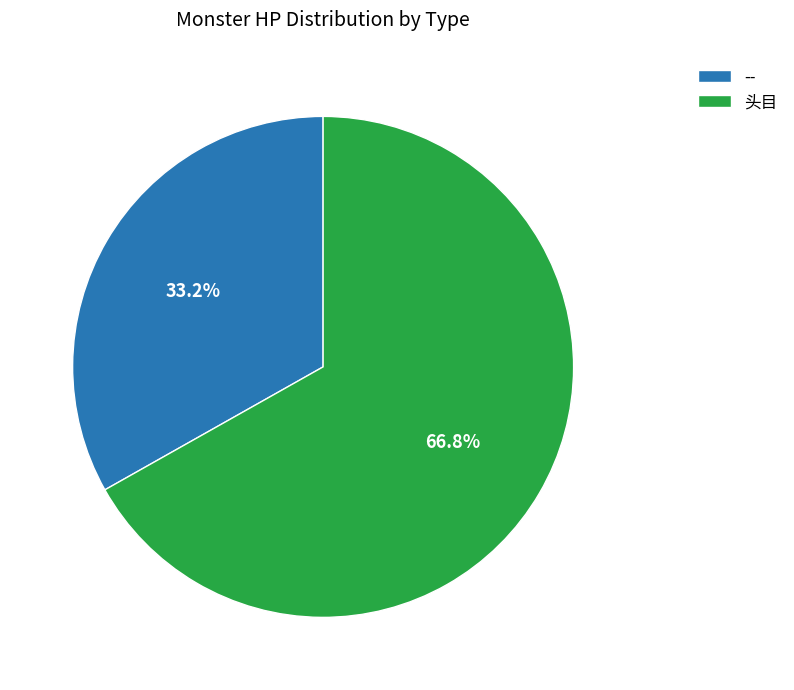

What is the largest slice in the pie chart?

头目